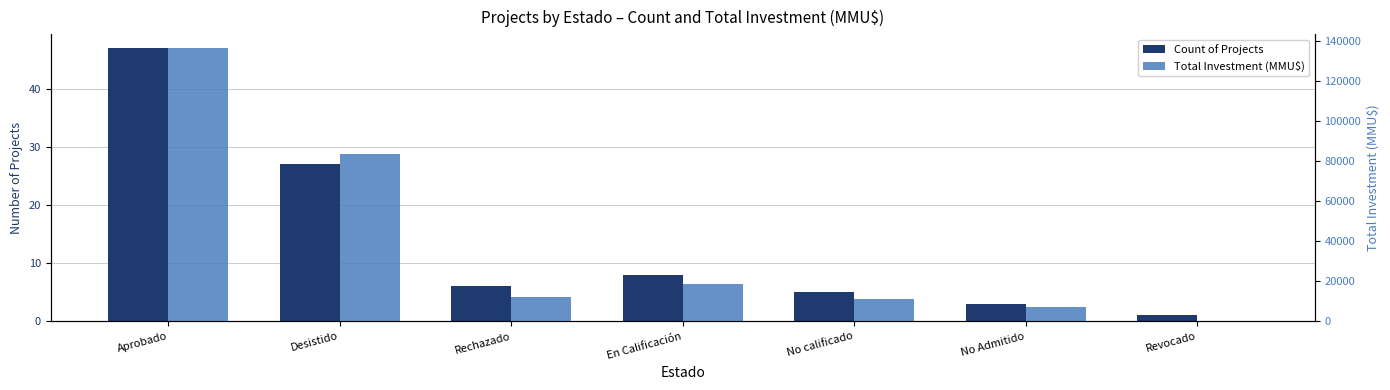

Which series has the largest total across all categories?

Total Investment (MMU$)